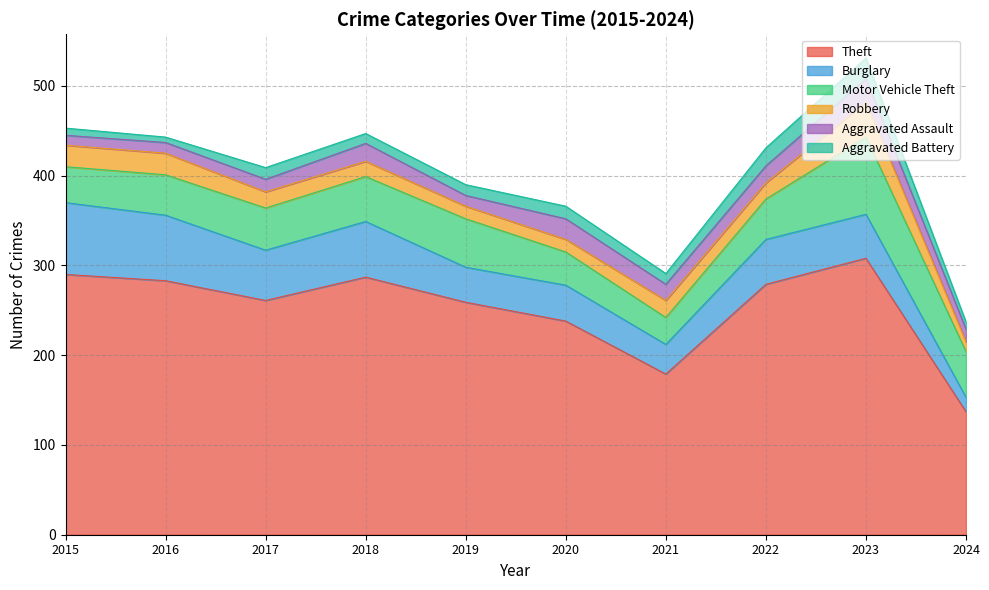

What is the value of the Motor Vehicle Theft point at the 7th from the left?

30